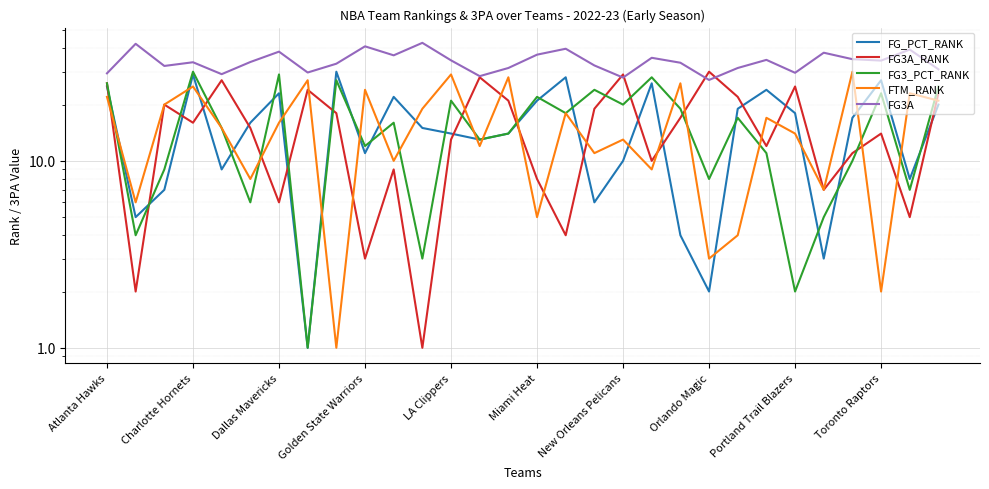

Is this an area chart (filled region under the line)?

No